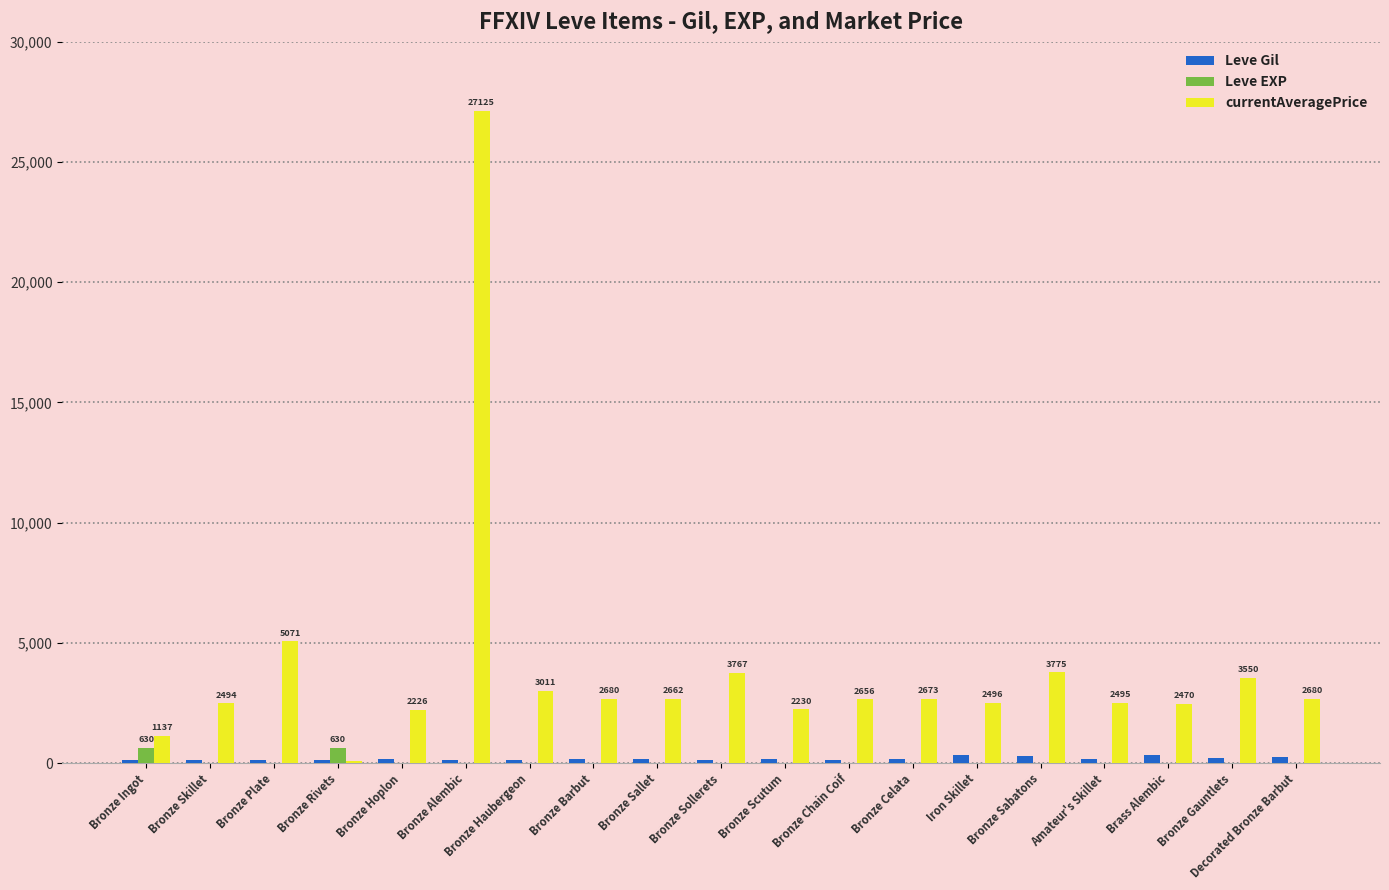

What is the sum of all Leve EXP values?

1363.0